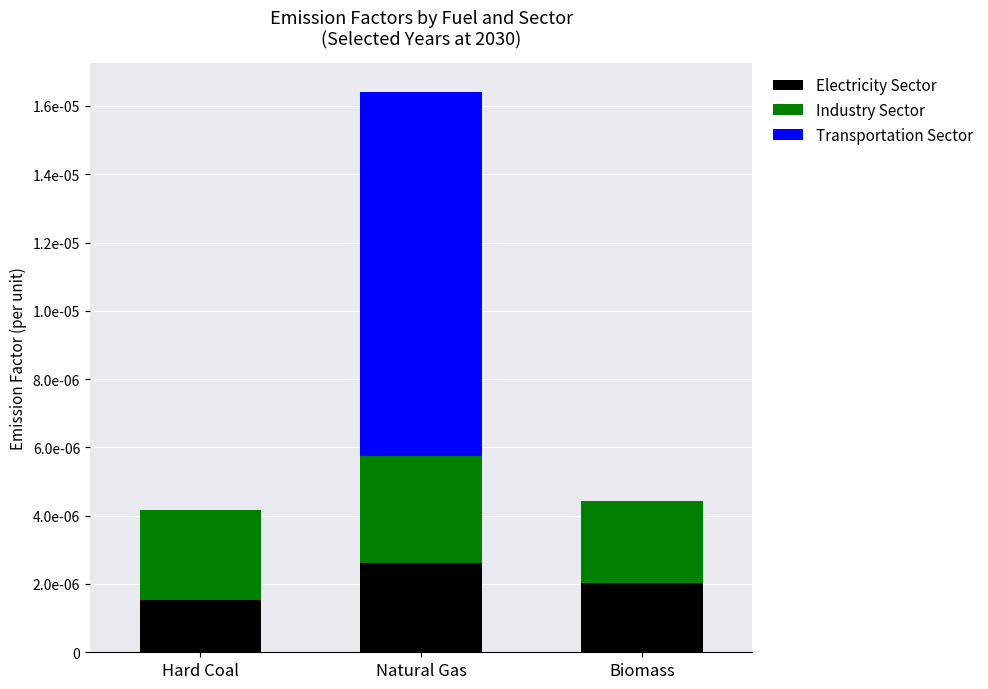

Are the bars horizontal?

No